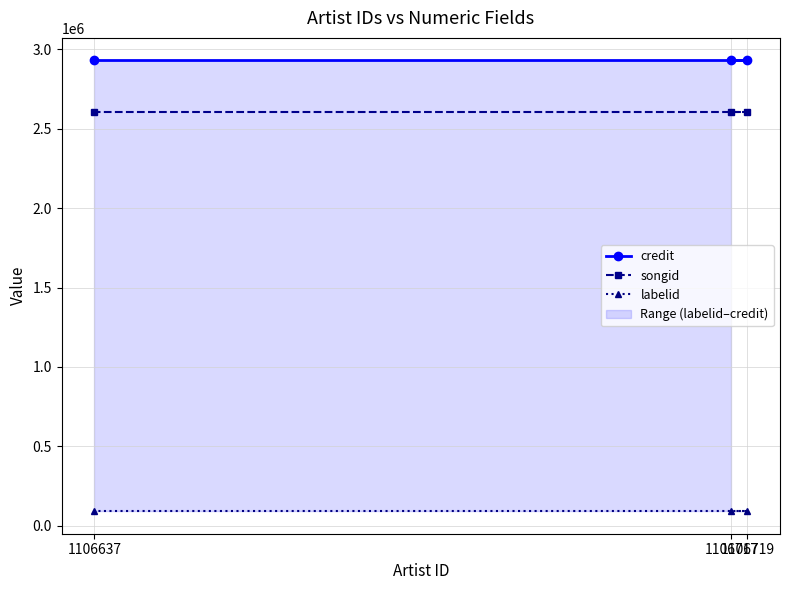

At which label is songid closest to 2607862?

1106717